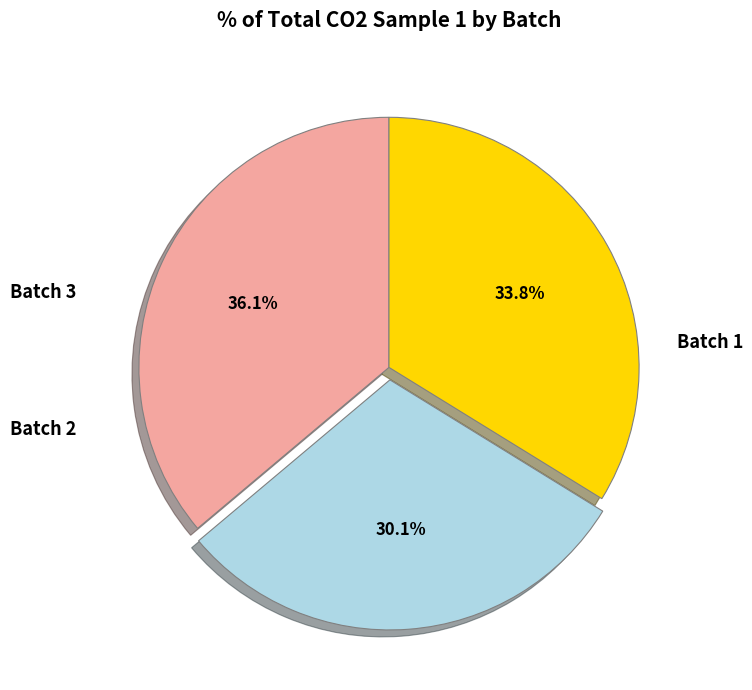

Is there any slice that represents more than half of the pie?

No